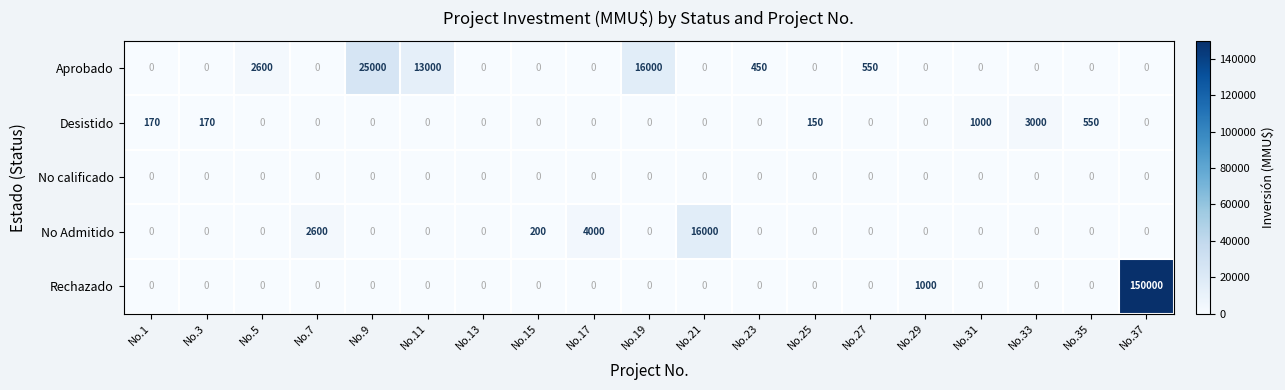

At how many categories does at least one series exceed 12504?

5